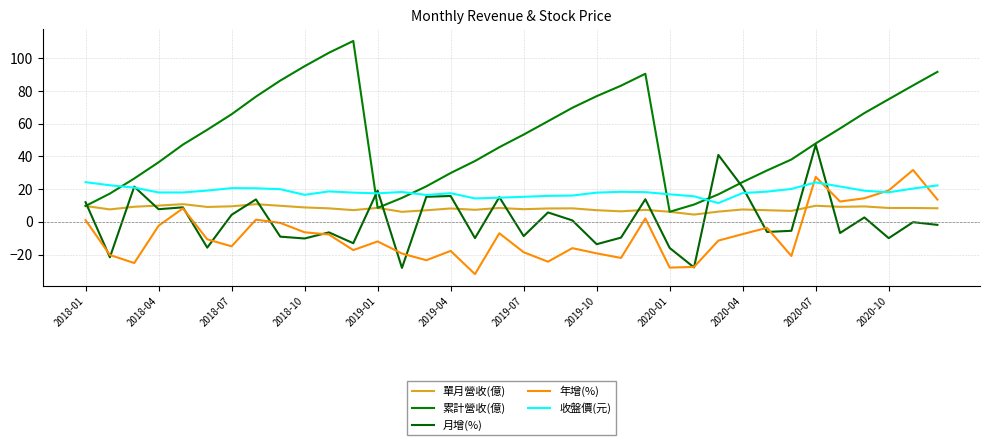

How many lines are shown in the chart?

5